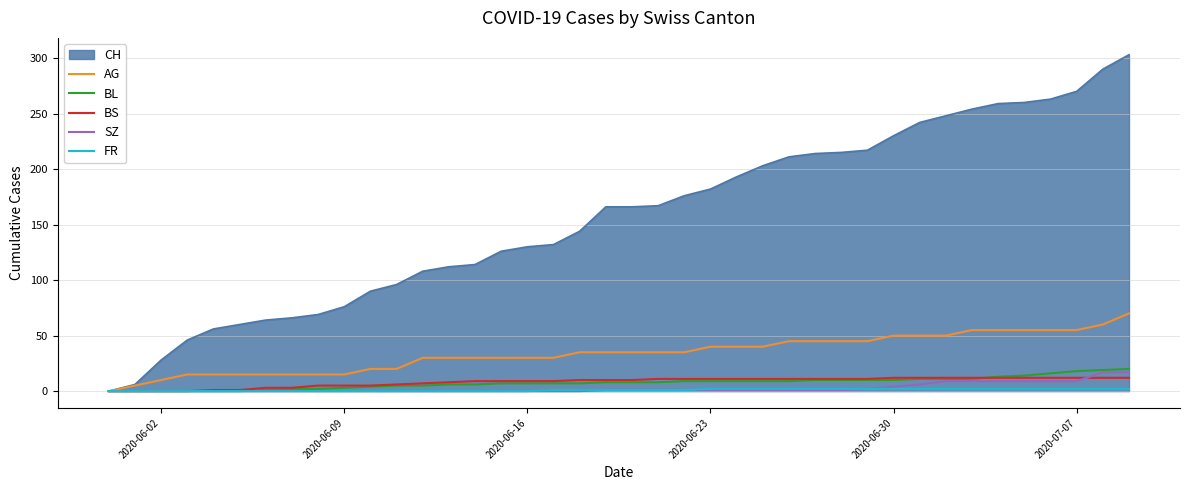

Which series has the largest total across all categories?

CH